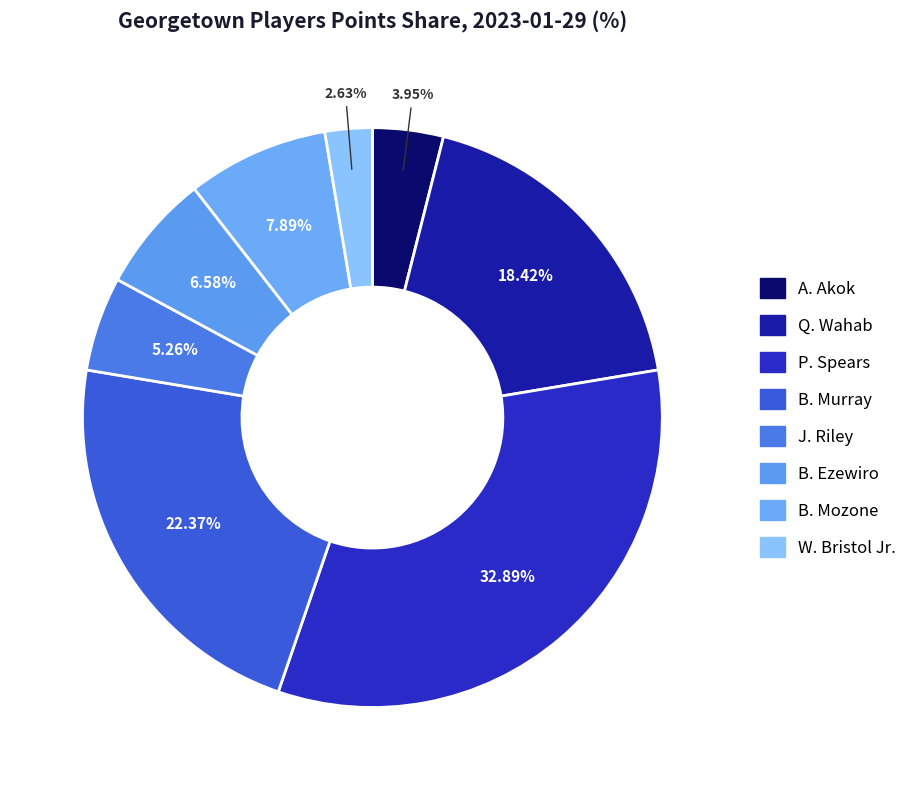

Do B. Ezewiro and Q. Wahab together represent more than half of the pie?

No